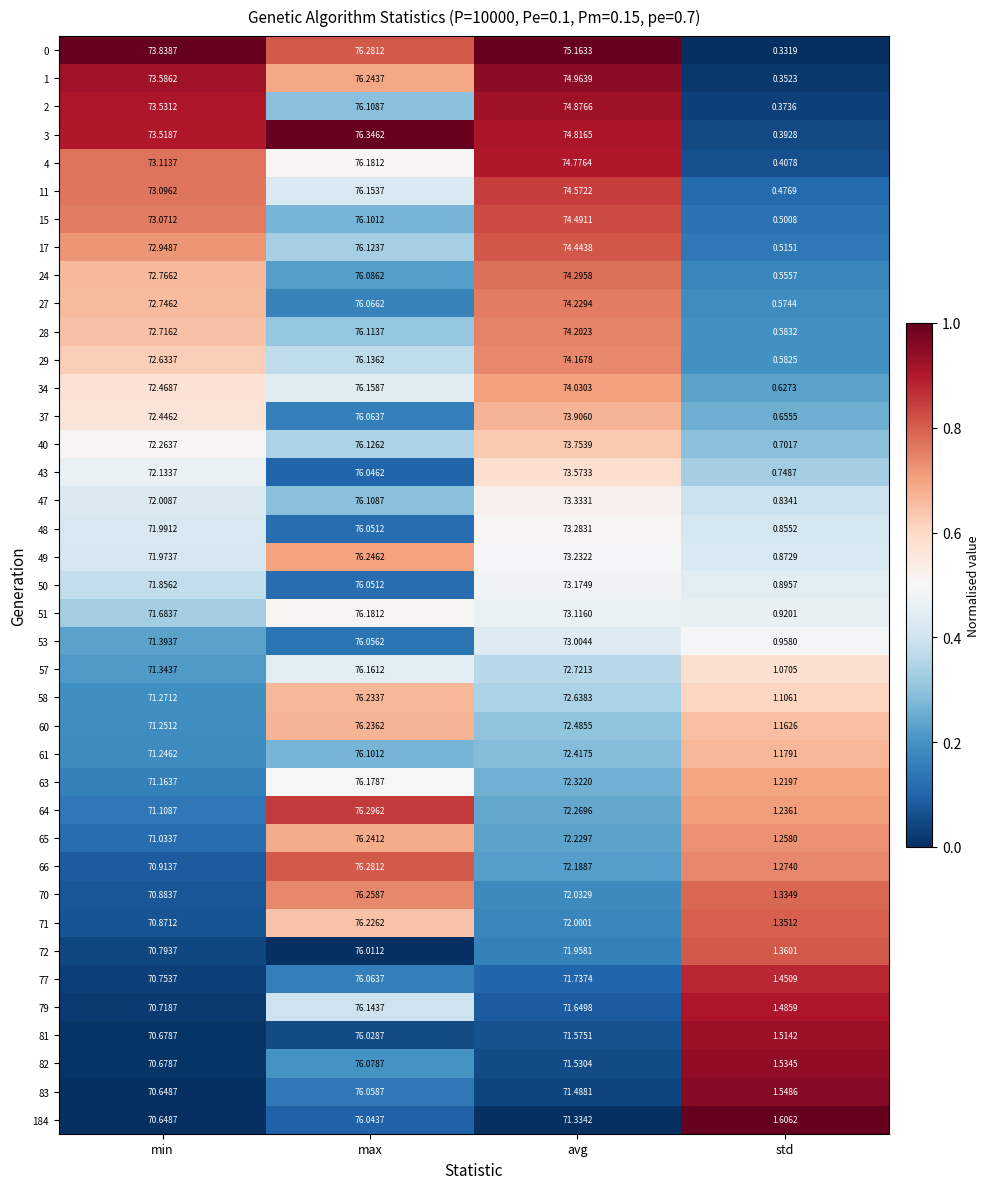

Is the value of 4 at std greater than the value of 51 at avg?

No